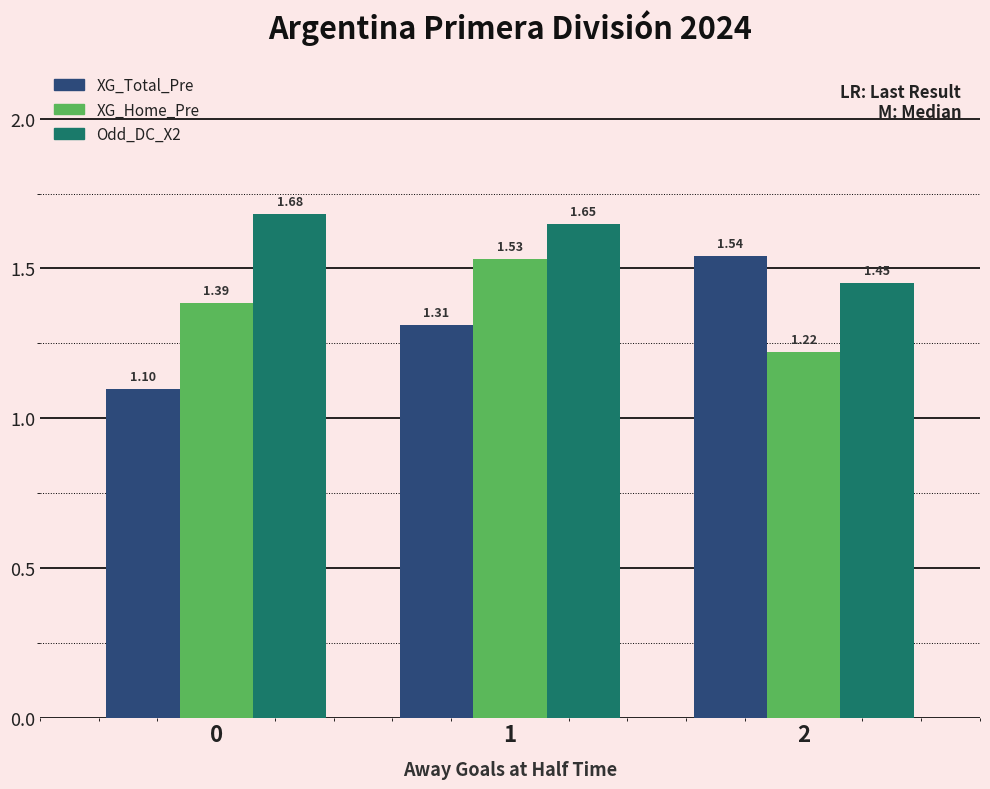

List the series in order of their peak value, lowest first.

XG_Home_Pre, XG_Total_Pre, Odd_DC_X2